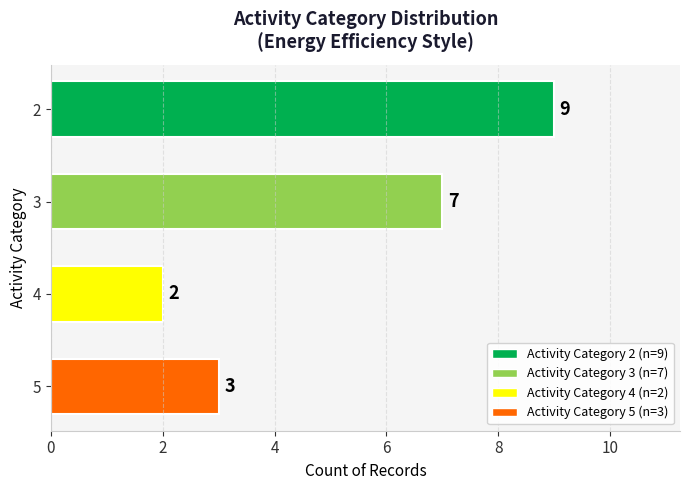

How many bars are there in total?

4